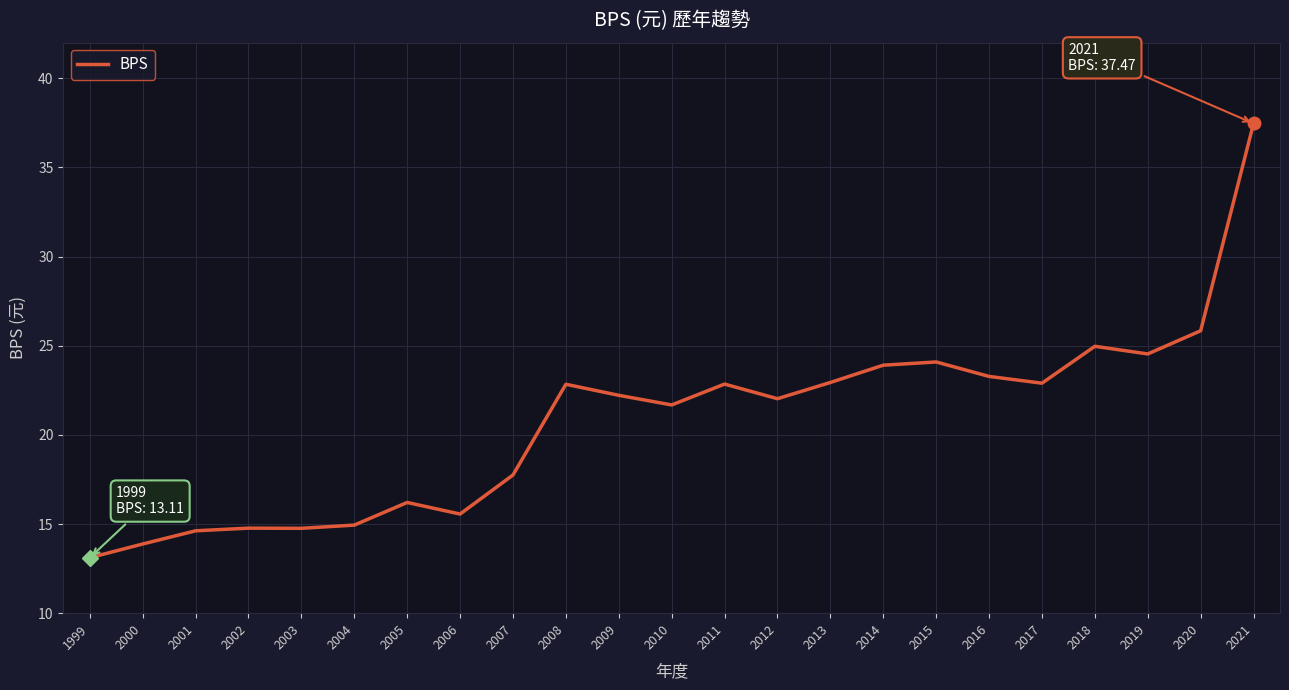

Read the value at 2011.

22.9